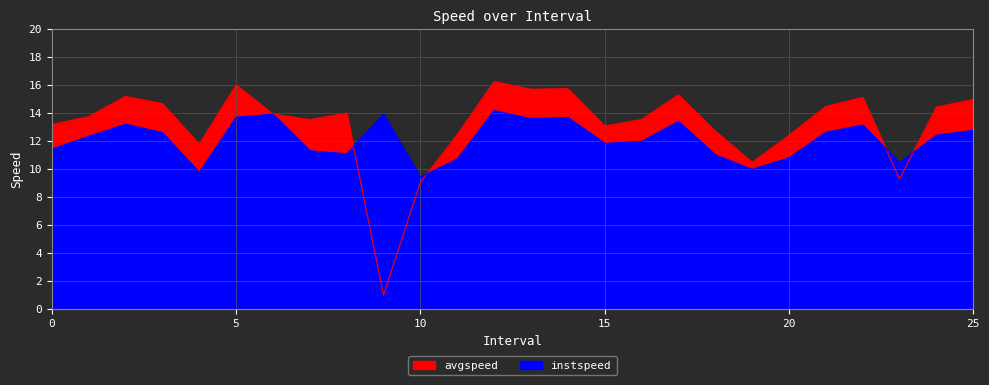

What is the approximate value of instspeed at 2.0?

13.2